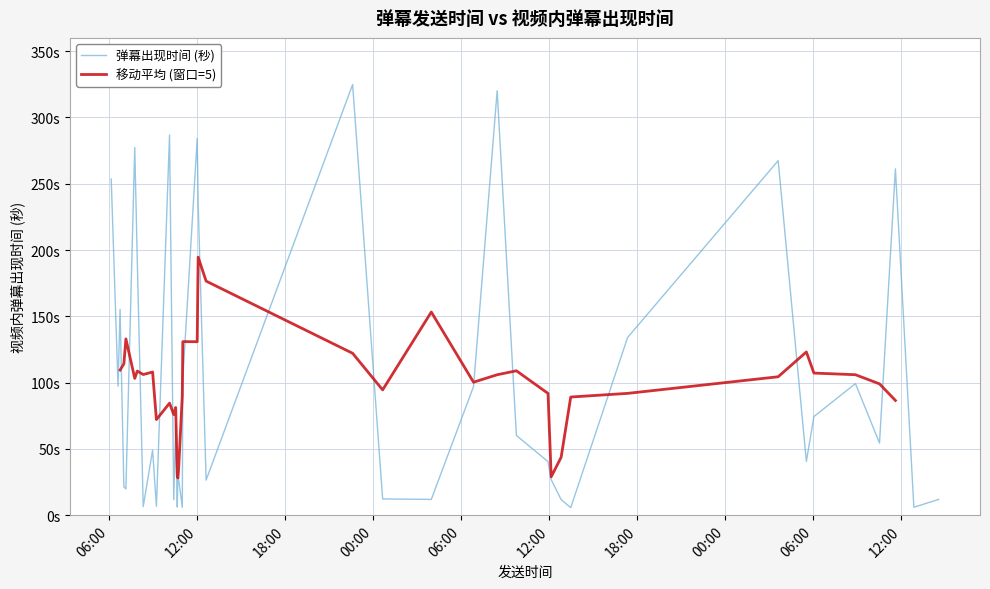

How many categories are shown in the chart?

40